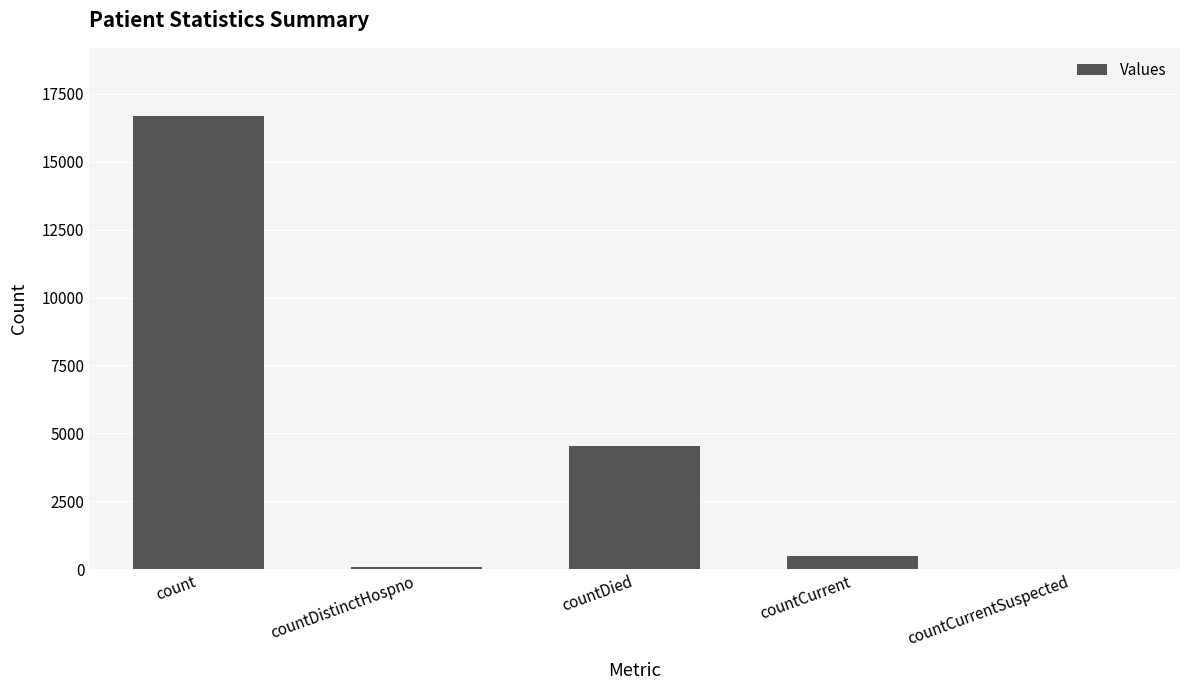

What is the maximum value shown in the chart?

16696